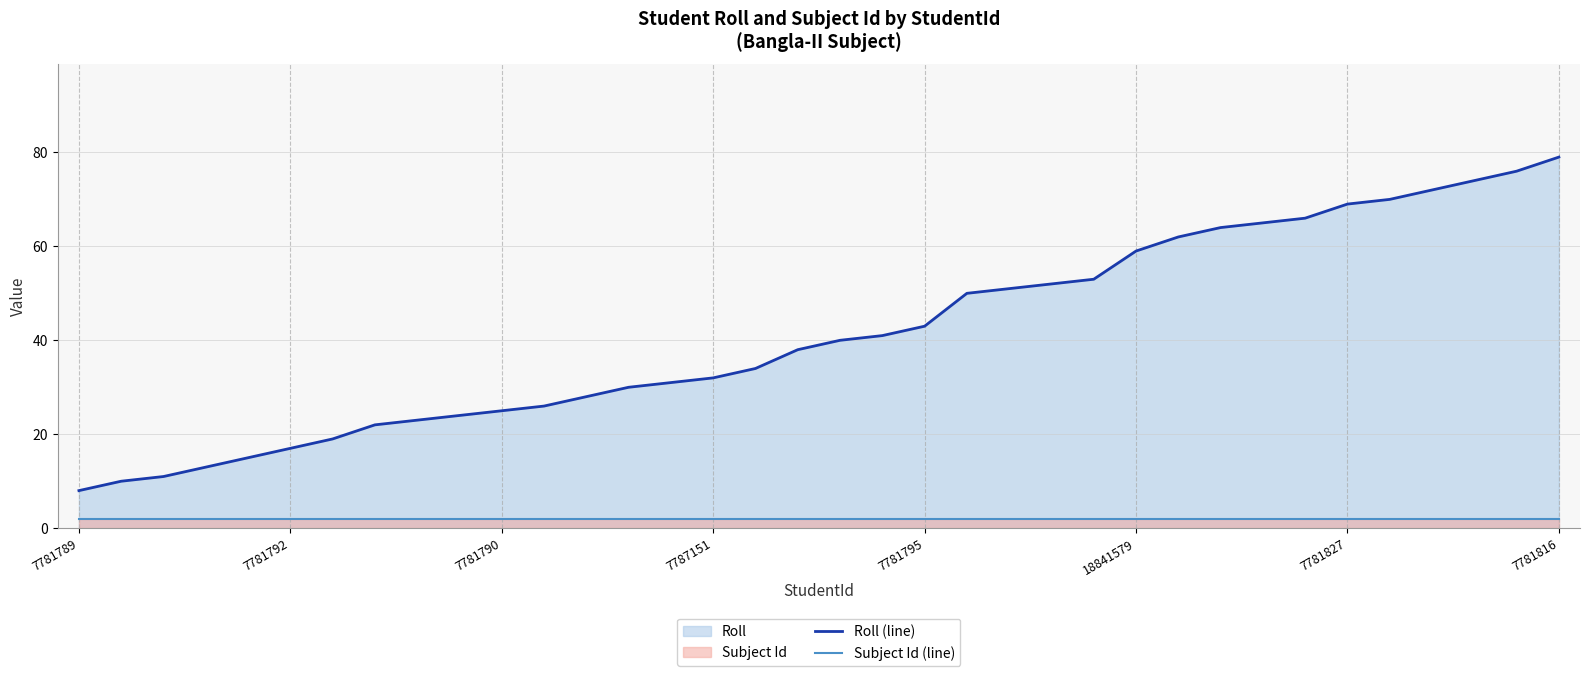

The Roll (line) series shows 33 at 29. True or false?

False